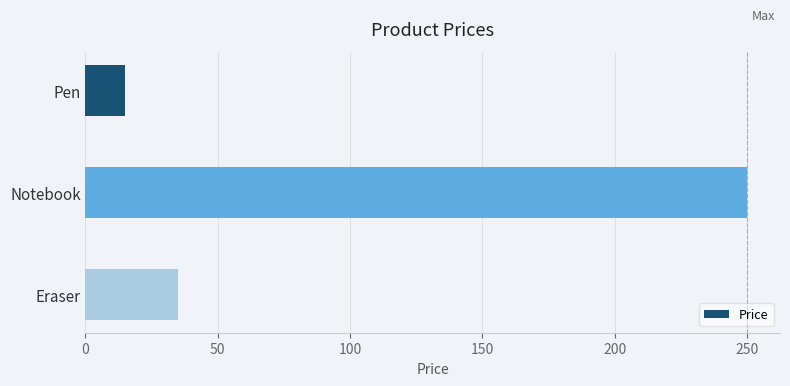

True or false: the data shows 370 at Notebook.

False